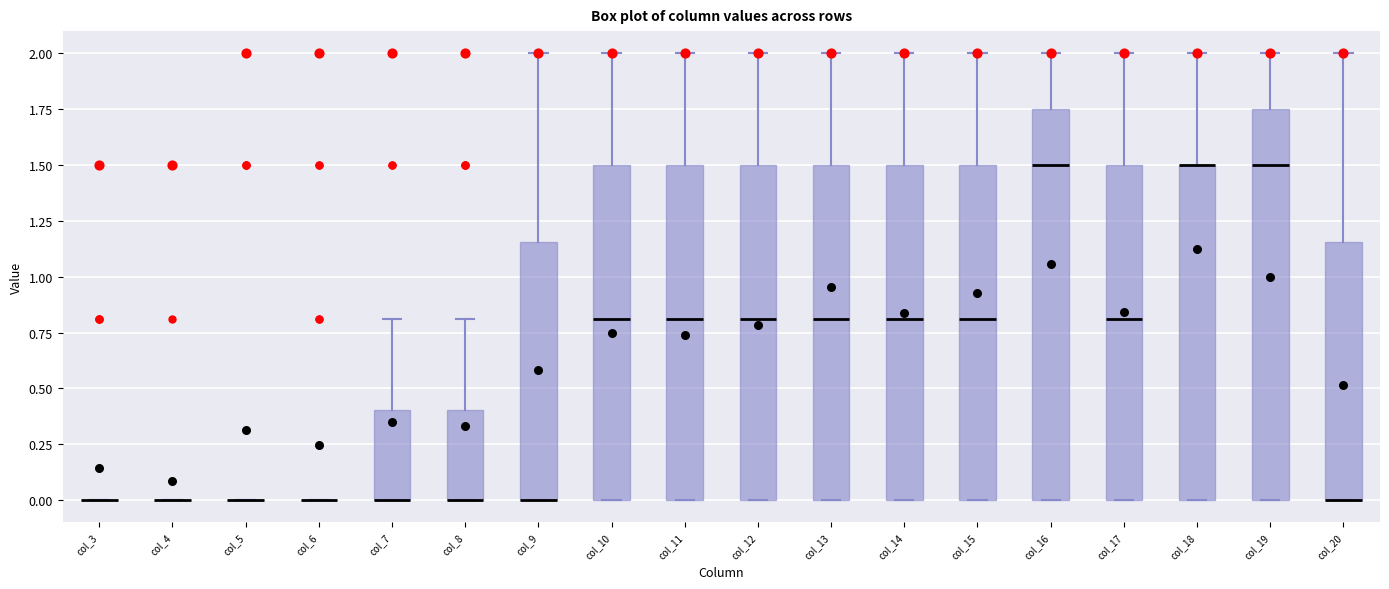

Reading left to right, read every box against the y-axis: the position of its median line, the range the box covers, and the ends of its whiskers. The values are not printed on the chart, so give them approximately, as read against the axis.

col_3: box collapsed to a line at 0.00, whiskers 0.00 to 0.00
col_4: box collapsed to a line at 0.00, whiskers 0.00 to 0.00
col_5: box collapsed to a line at 0.00, whiskers 0.00 to 0.00
col_6: box collapsed to a line at 0.00, whiskers 0.00 to 0.00
col_7: median 0.00 (drawn on the box's lower edge), box 0.00 to 0.40, whiskers 0.00 to 0.80
col_8: median 0.00 (drawn on the box's lower edge), box 0.00 to 0.40, whiskers 0.00 to 0.80
col_9: median 0.00 (drawn on the box's lower edge), box 0.00 to 1.15, whiskers 0.00 to 2.00
col_10: median 0.80, box 0.00 to 1.50, whiskers 0.00 to 2.00
col_11: median 0.80, box 0.00 to 1.50, whiskers 0.00 to 2.00
col_12: median 0.80, box 0.00 to 1.50, whiskers 0.00 to 2.00
col_13: median 0.80, box 0.00 to 1.50, whiskers 0.00 to 2.00
col_14: median 0.80, box 0.00 to 1.50, whiskers 0.00 to 2.00
col_15: median 0.80, box 0.00 to 1.50, whiskers 0.00 to 2.00
col_16: median 1.50, box 0.00 to 1.75, whiskers 0.00 to 2.00
col_17: median 0.80, box 0.00 to 1.50, whiskers 0.00 to 2.00
col_18: median 1.50 (drawn on the box's upper edge), box 0.00 to 1.50, whiskers 0.00 to 2.00
col_19: median 1.50, box 0.00 to 1.75, whiskers 0.00 to 2.00
col_20: median 0.00 (drawn on the box's lower edge), box 0.00 to 1.15, whiskers 0.00 to 2.00